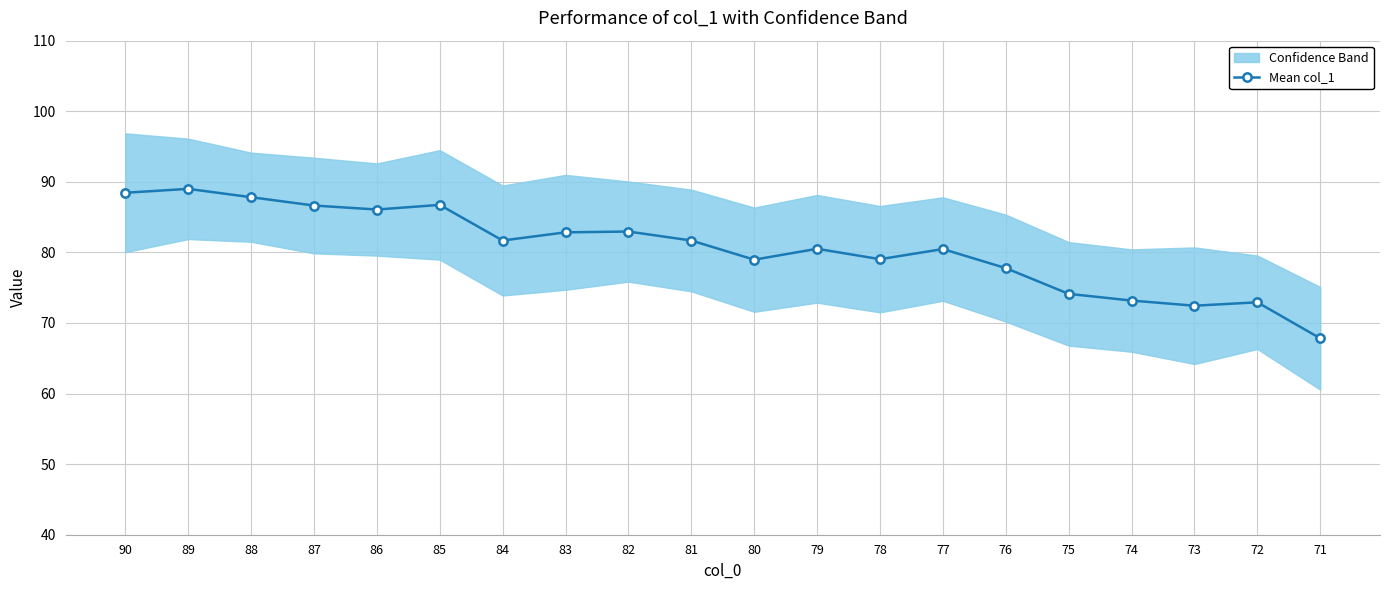

Where is the first local minimum?

86